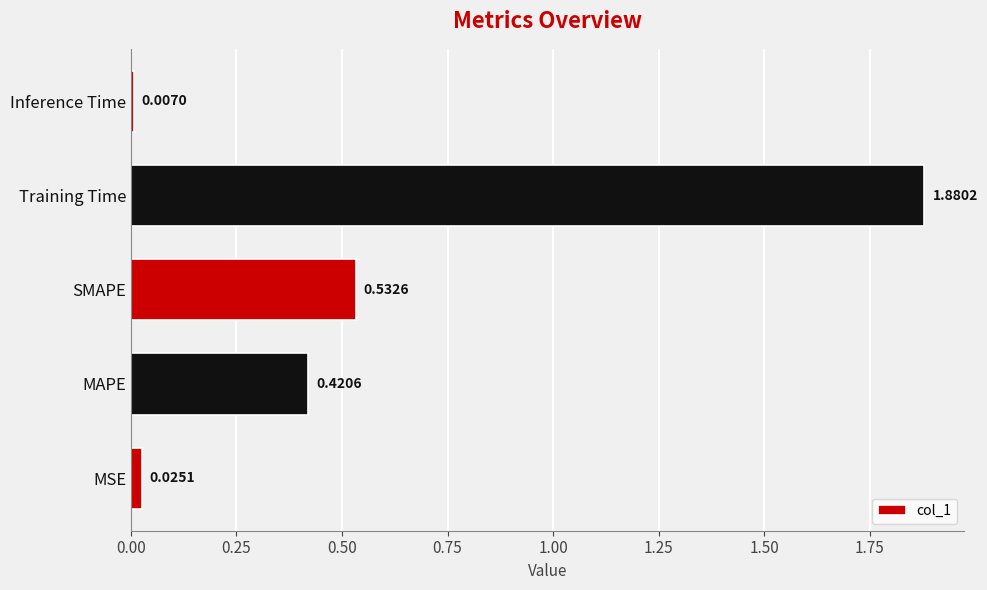

Rank the categories by value from lowest to highest.

Inference Time, MSE, MAPE, SMAPE, Training Time